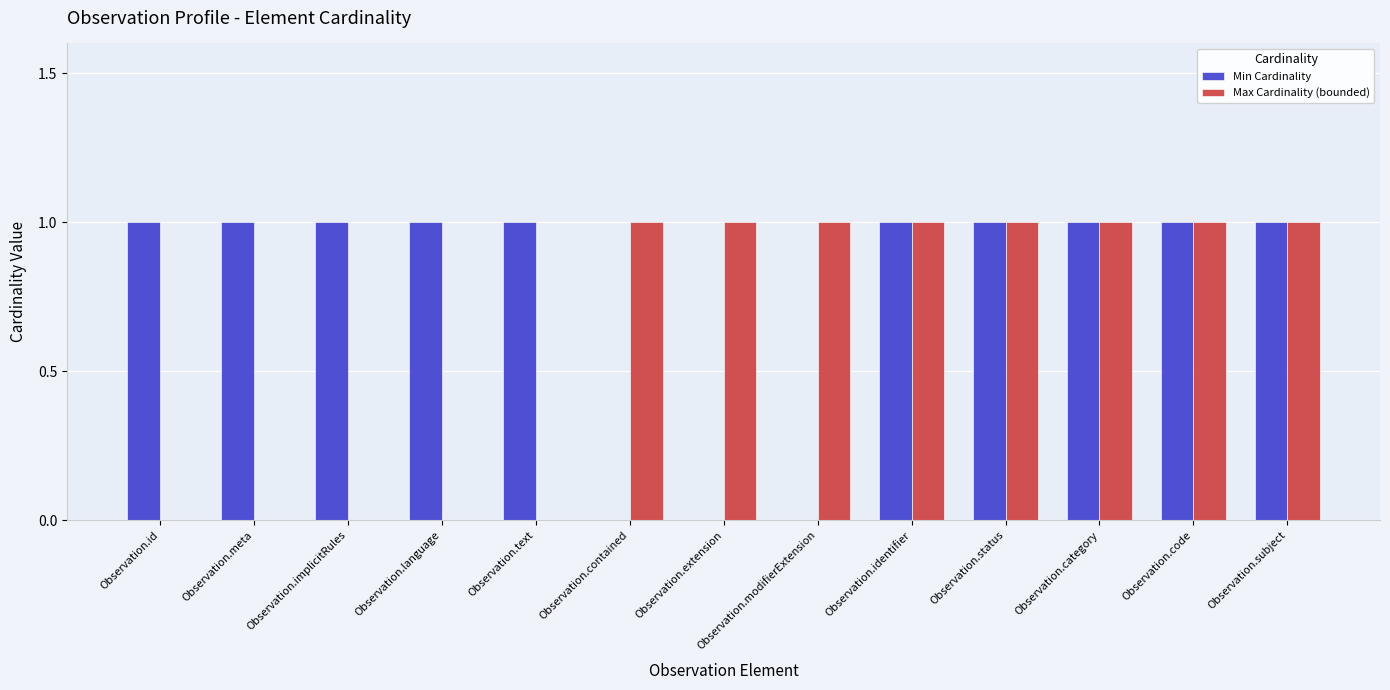

Reading left to right, what are all the values shown in this chart?

Min Cardinality: 1	1	1	1	1	0	0	0	1	1	1	1	1
Max Cardinality (bounded): 0	0	0	0	0	1	1	1	1	1	1	1	1